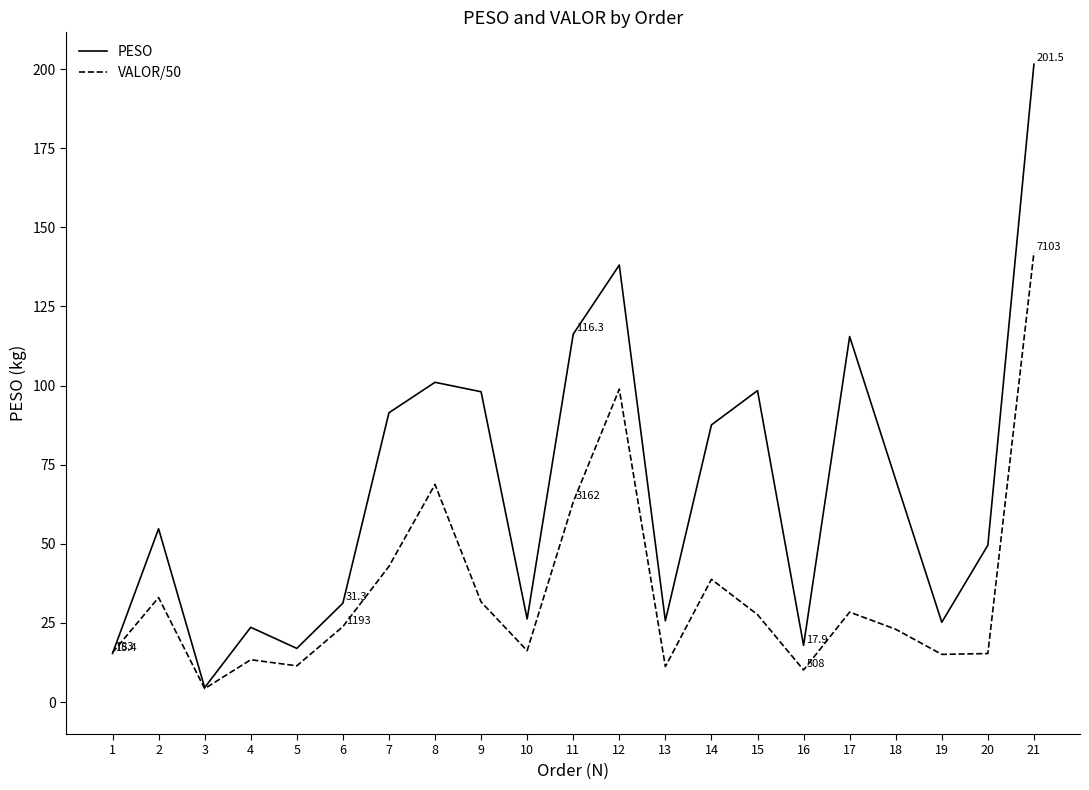

True or false: PESO has a value of 98.1 at 9.

True